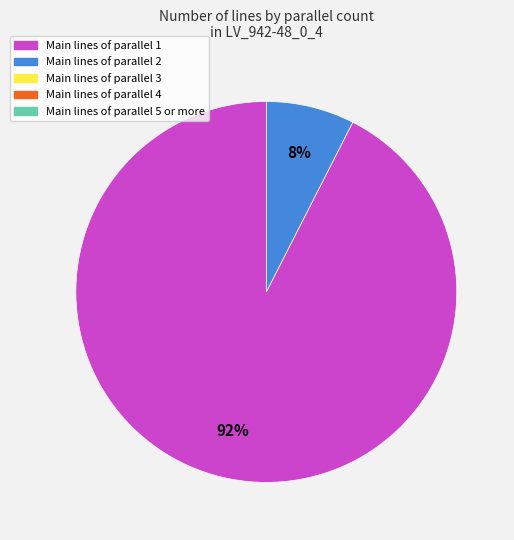

To the nearest percent, what is the average slice percentage?

50%